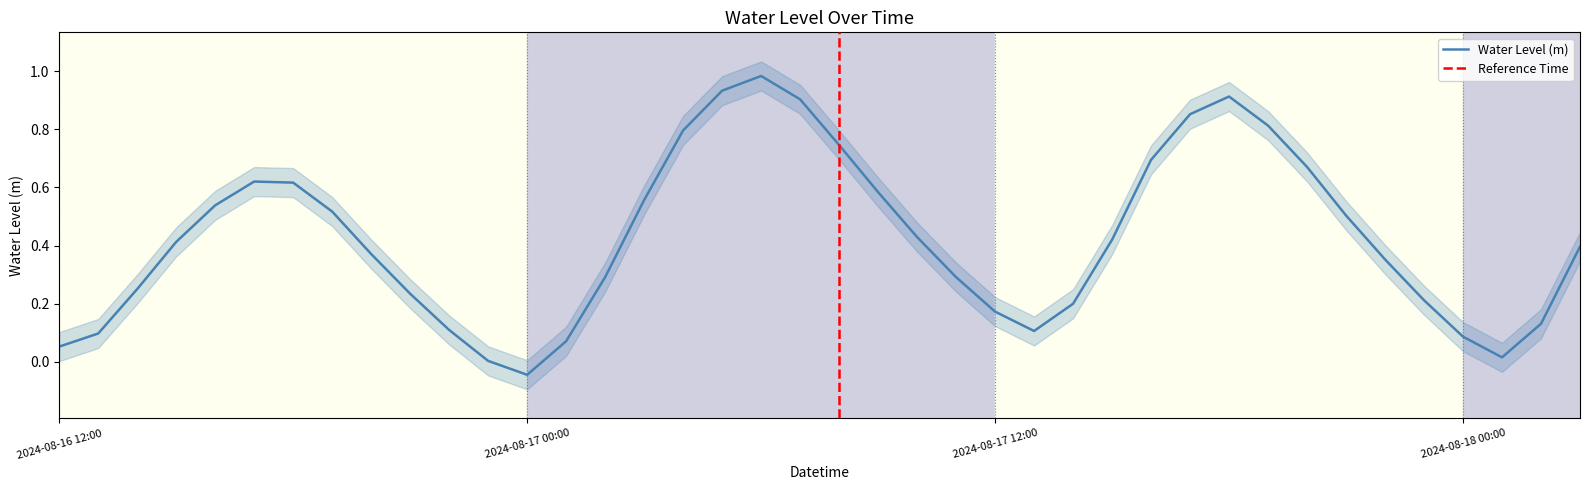

List the labels in order of value, smallest first.

2024-08-17 00:00, 2024-08-16 23:00, 2024-08-18 01:00, 2024-08-16 12:00, 2024-08-17 01:00, 2024-08-18 00:00, 2024-08-16 13:00, 2024-08-17 13:00, 2024-08-16 22:00, 2024-08-18 02:00, 2024-08-17 12:00, 2024-08-17 14:00, 2024-08-17 23:00, 2024-08-16 21:00, 2024-08-16 14:00, 2024-08-17 02:00, 2024-08-17 11:00, 2024-08-17 22:00, 2024-08-16 20:00, 2024-08-18 03:00, 2024-08-16 15:00, 2024-08-17 15:00, 2024-08-17 10:00, 2024-08-17 21:00, 2024-08-16 19:00, 2024-08-16 16:00, 2024-08-17 03:00, 2024-08-17 09:00, 2024-08-16 18:00, 2024-08-16 17:00, 2024-08-17 20:00, 2024-08-17 16:00, 2024-08-17 08:00, 2024-08-17 04:00, 2024-08-17 19:00, 2024-08-17 17:00, 2024-08-17 07:00, 2024-08-17 18:00, 2024-08-17 05:00, 2024-08-17 06:00